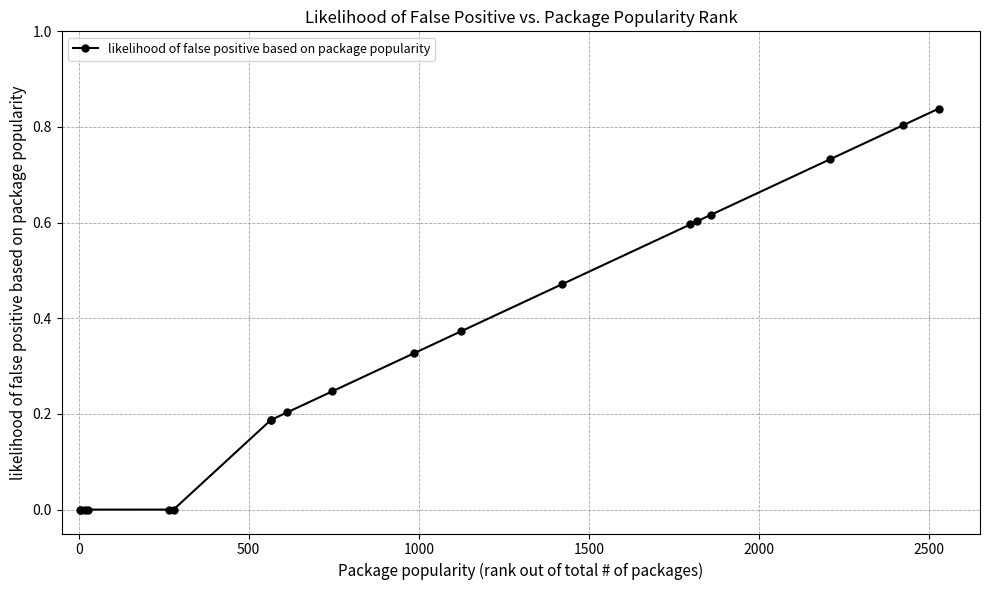

What is the sum of all values?

6.2